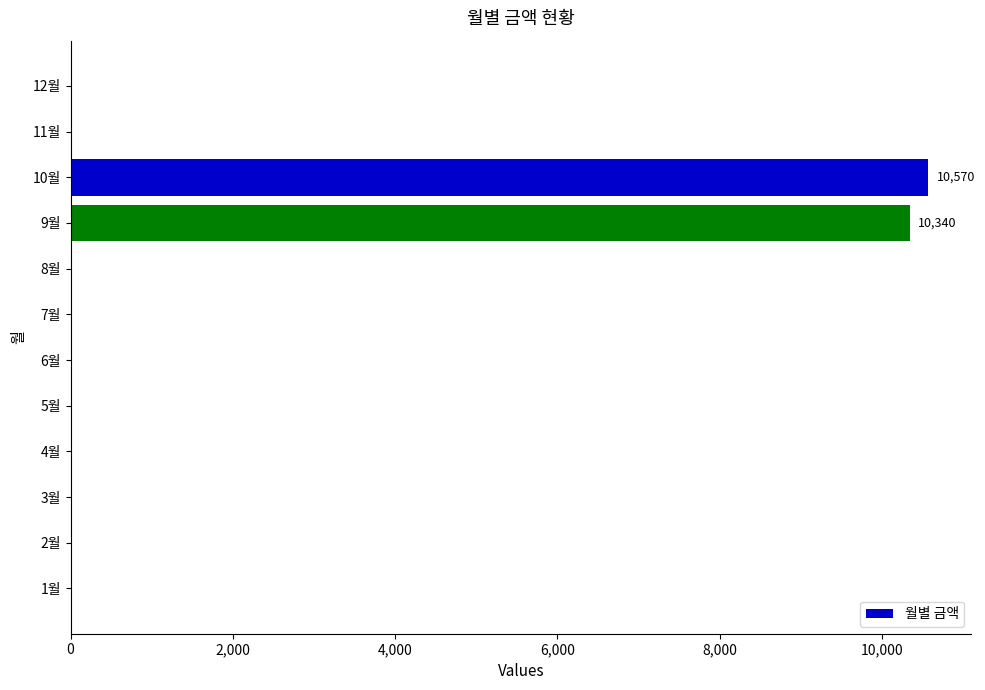

Where is the data nearest to the value 5285?

9월